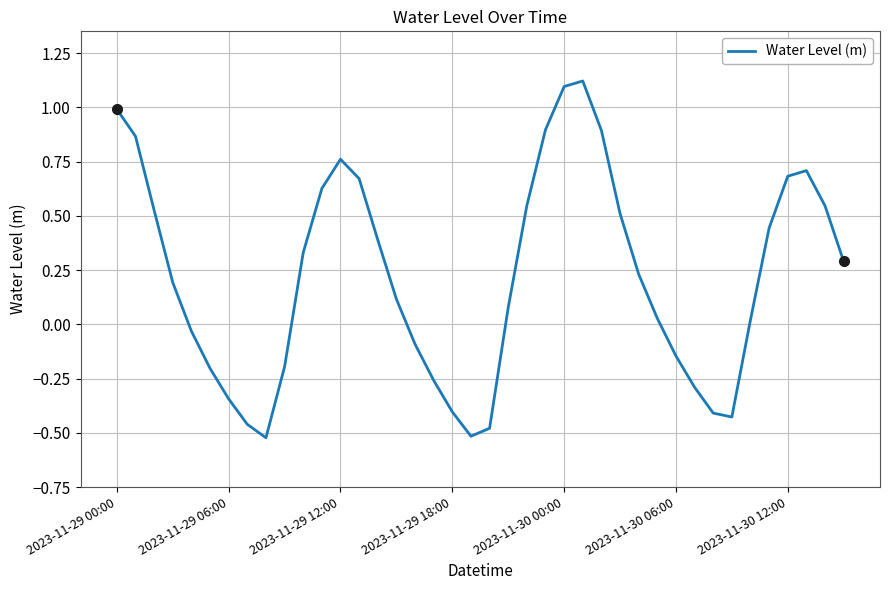

What is the difference between the maximum and minimum values?

1.6